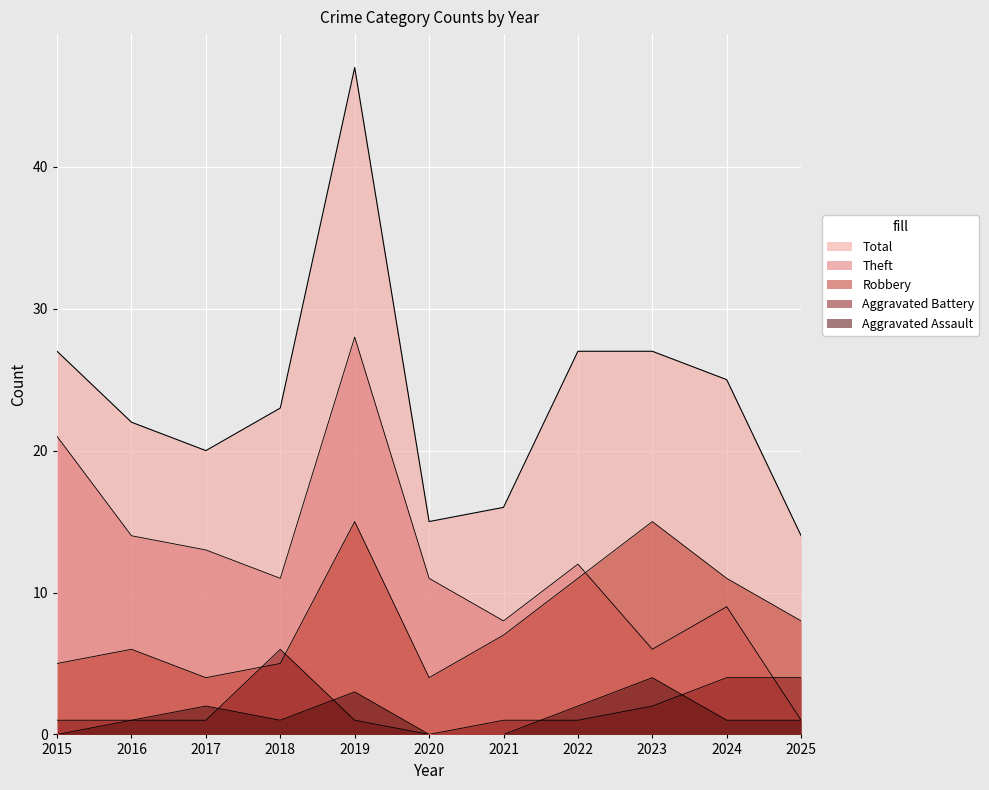

What is the value of the Robbery point at the 10th from the left?

11